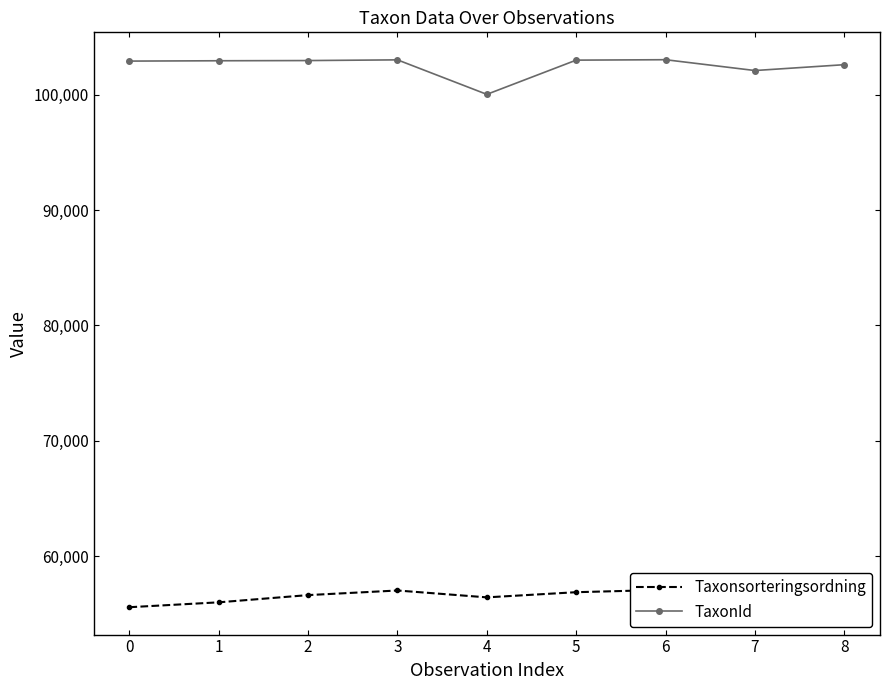

The value of TaxonId at 6 is 154499. True or false?

False